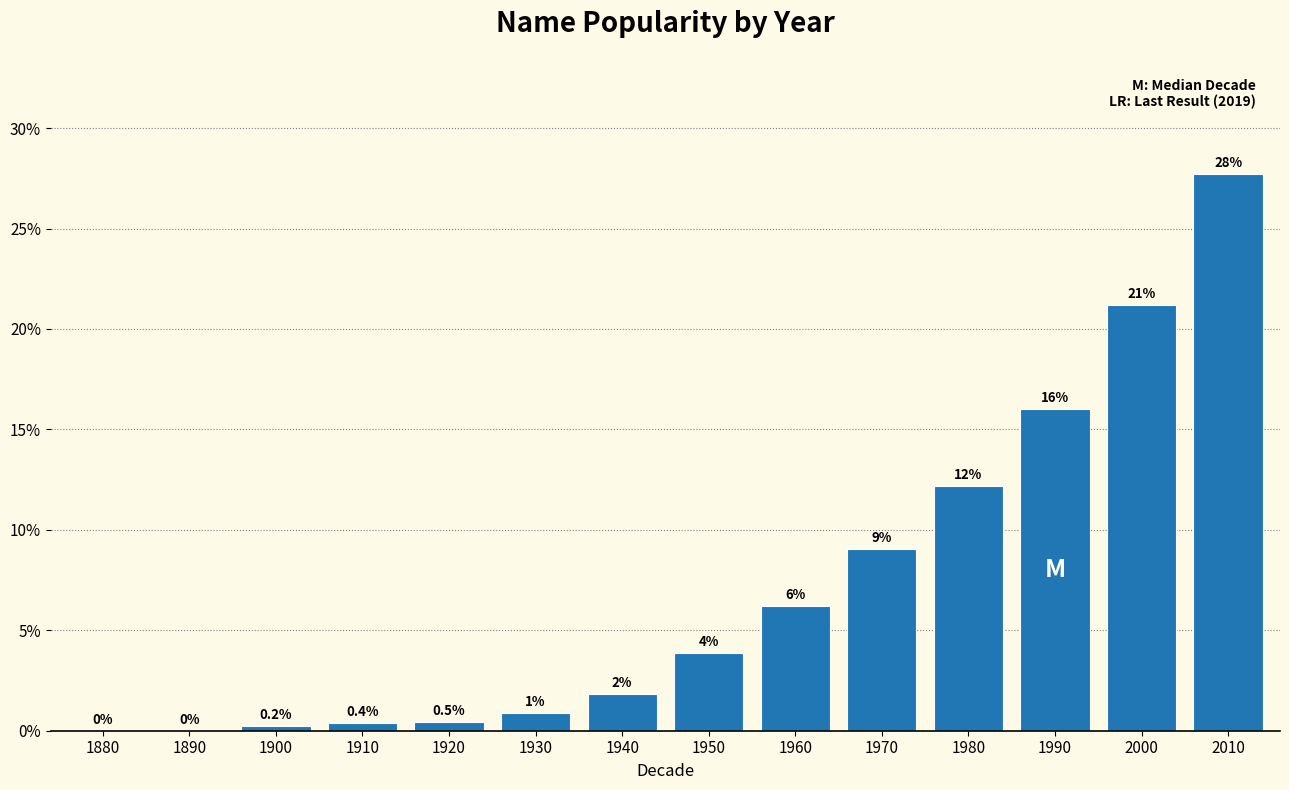

Are the bars horizontal?

No